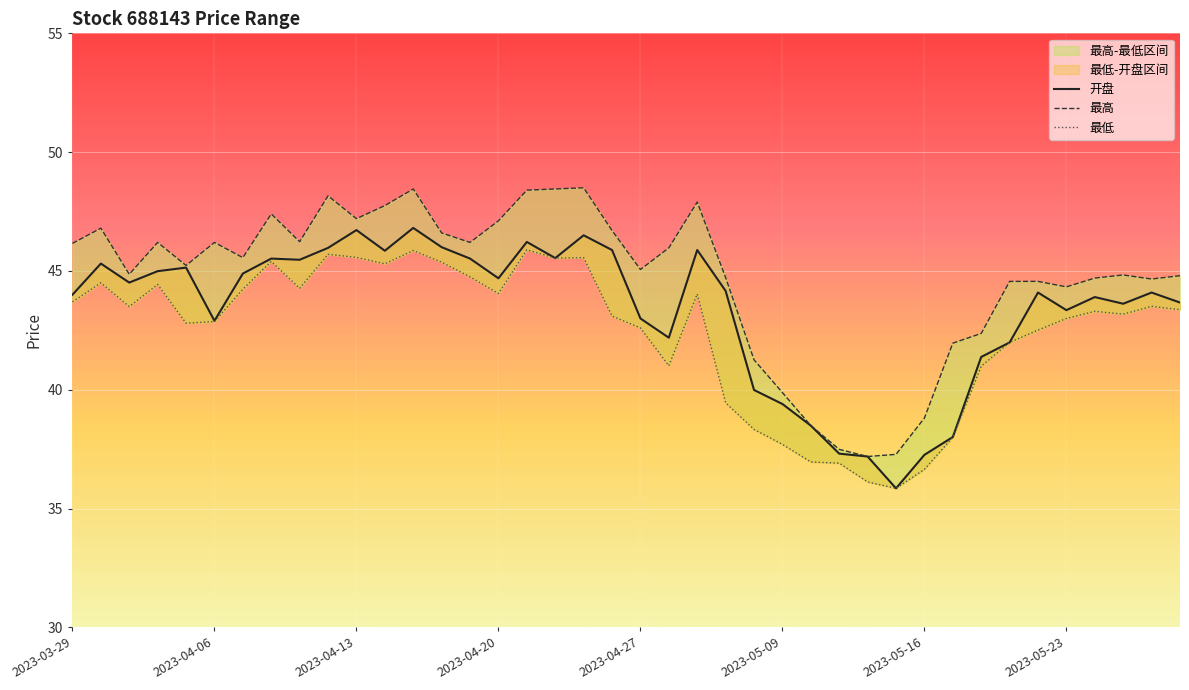

How many interior local peaks does the 最低 series have?

10